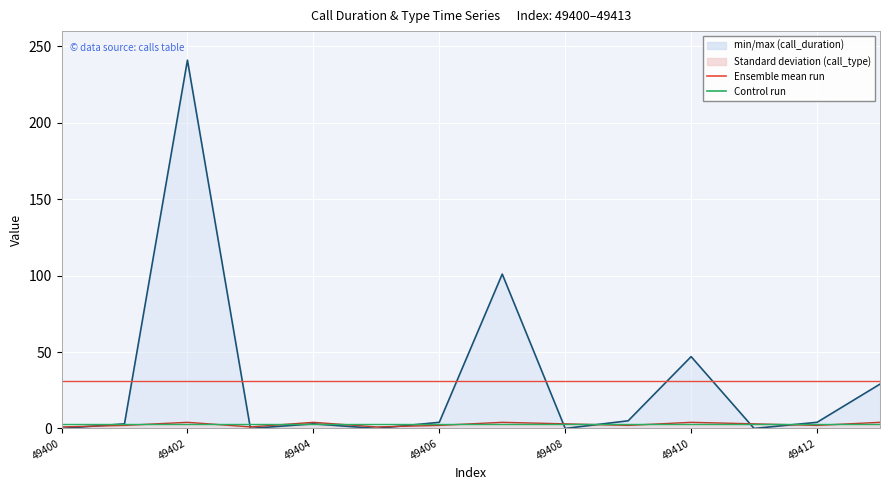

True or false: call_duration has more than 2 interior local peaks.

True